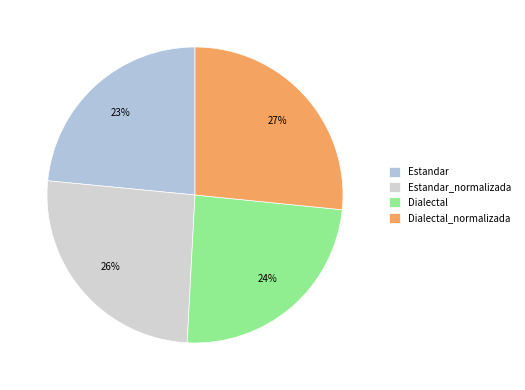

What is the change in value from Estandar_normalizada to Dialectal_normalizada?

+0.7